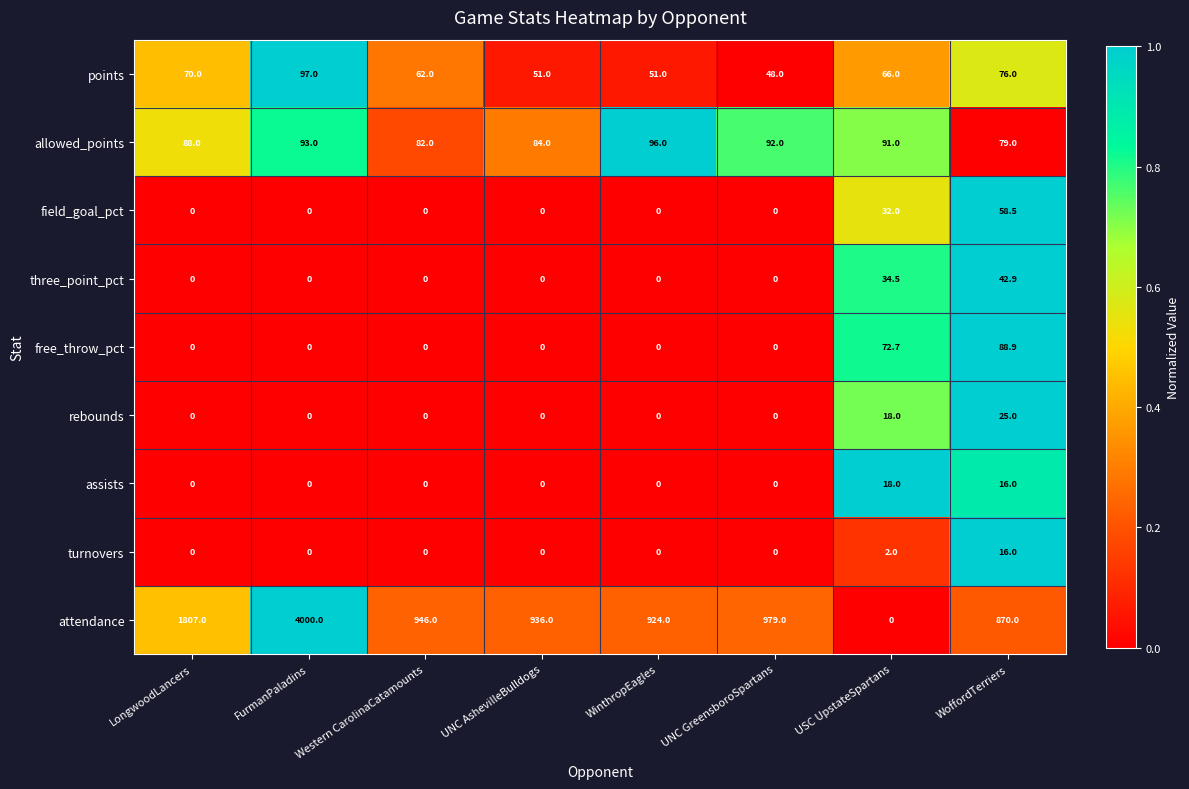

What is the difference between the maximum and minimum values in the rebounds series?

25.0